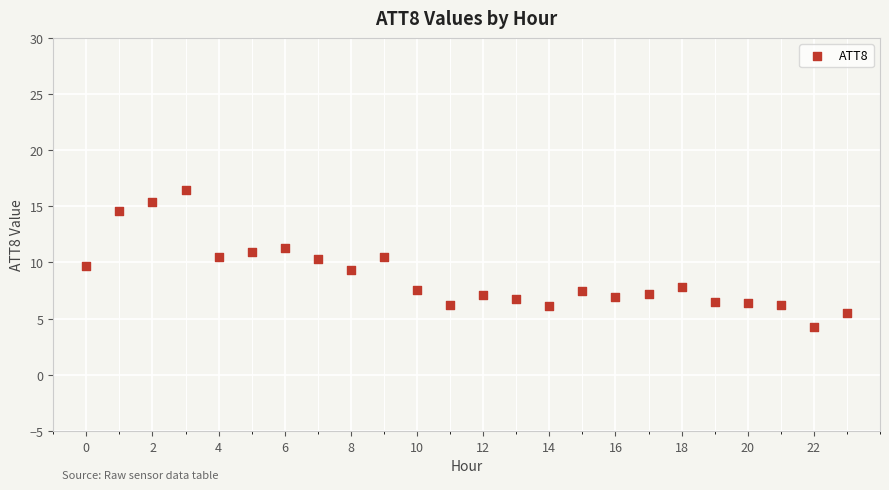

What is the range of Y values (max minus min)?

12.2